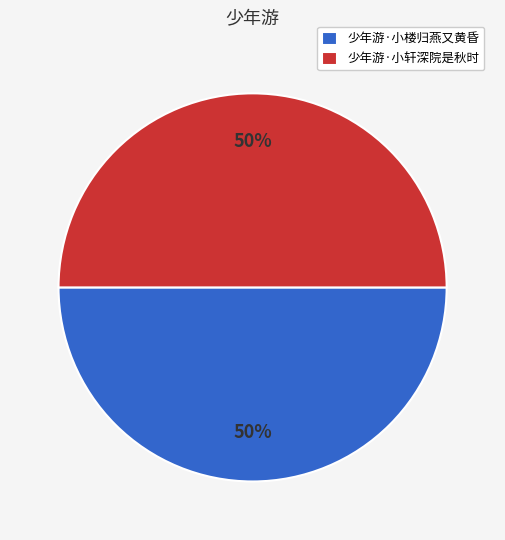

The 少年游·小轩深院是秋时 slice represents 63% of the pie. True or false?

False